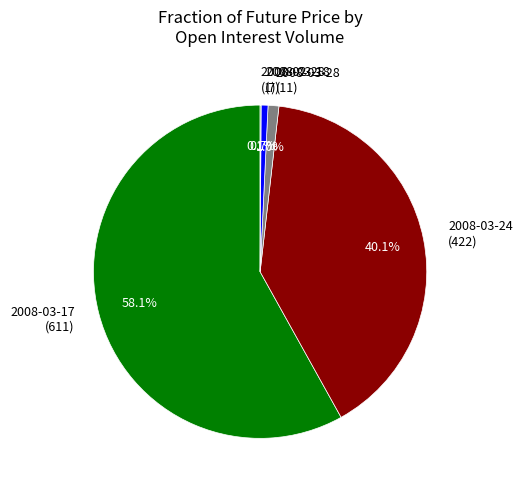

Is there a majority slice in this chart?

Yes